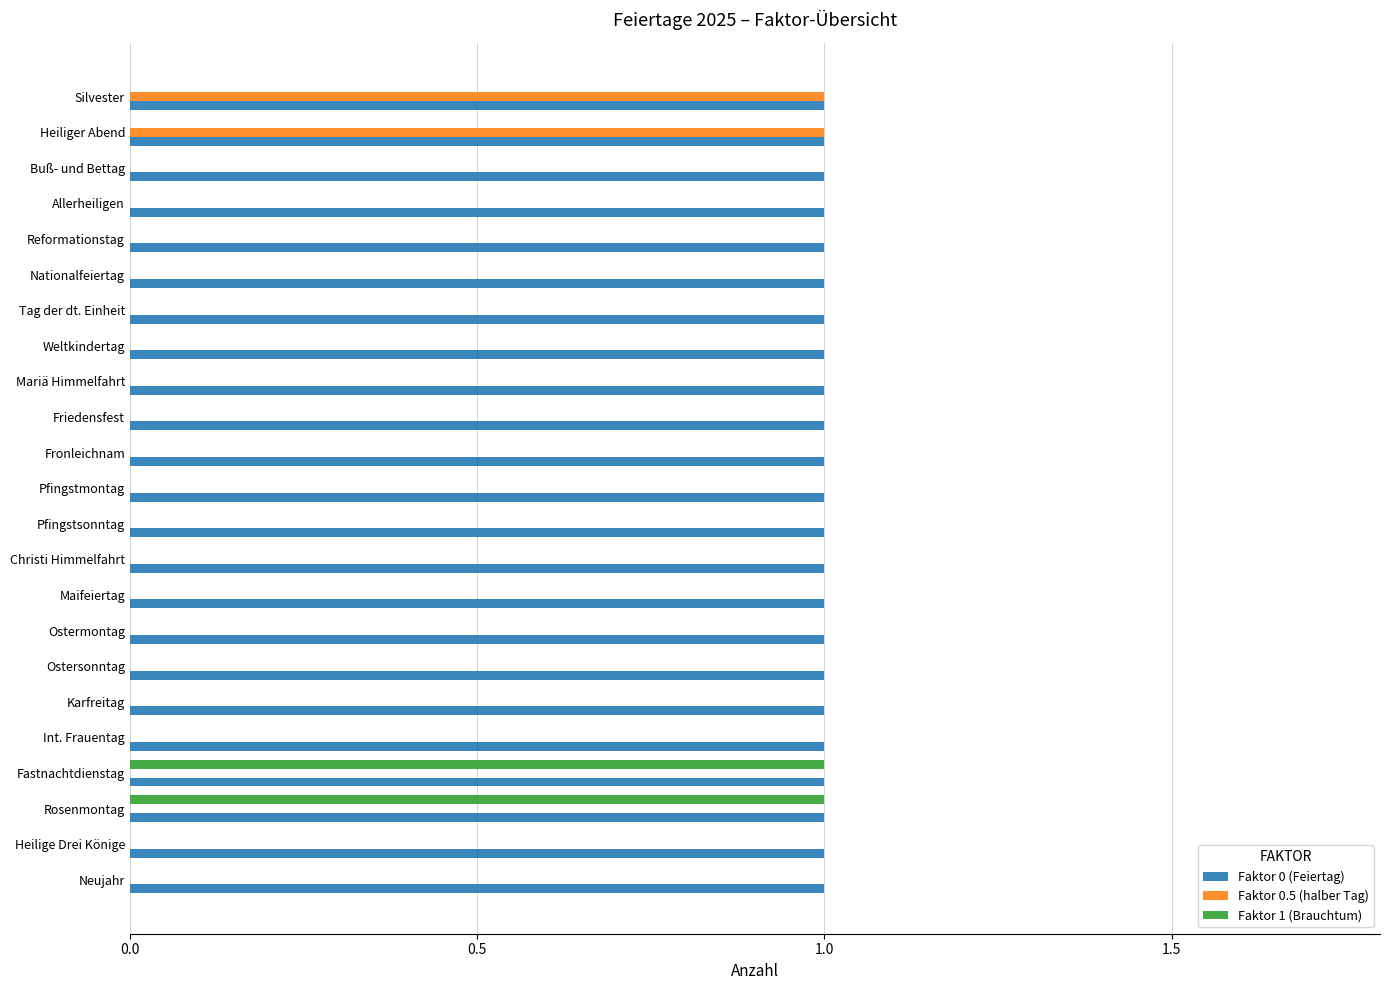

Is it true that Faktor 1 (Brauchtum) equals 0 at Neujahr?

True